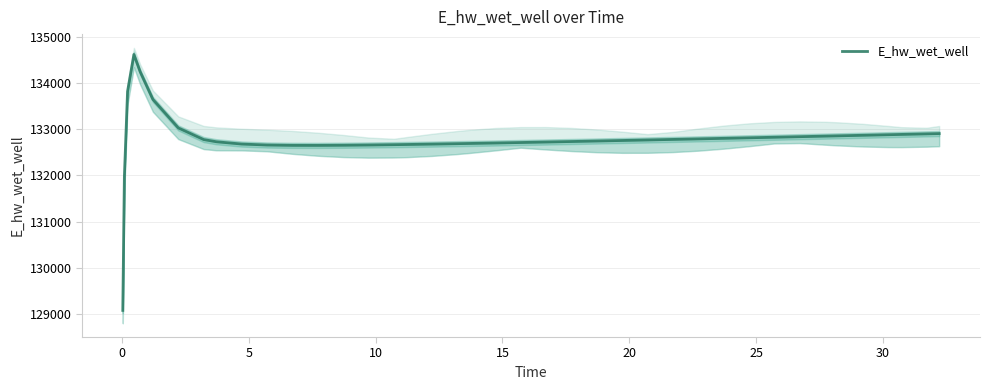

Reading left to right, what are all the values shown in this chart?

129070.3	131970.0	133826.0	134628.1	134249.7	133652.0	133033.8	132780.7	132732.5	132682.9	132661.7	132654.2	132653.5	132656.6	132662.1	132669.1	132673.1	132681.6	132690.8	132695.7	132705.6	132716.0	132726.7	132737.6	132748.7	132760.1	132771.5	132783.2	132794.9	132806.7	132818.7	132830.7	132842.8	132854.9	132861.0	132873.2	132885.5	132891.7	132904.0	132910.2